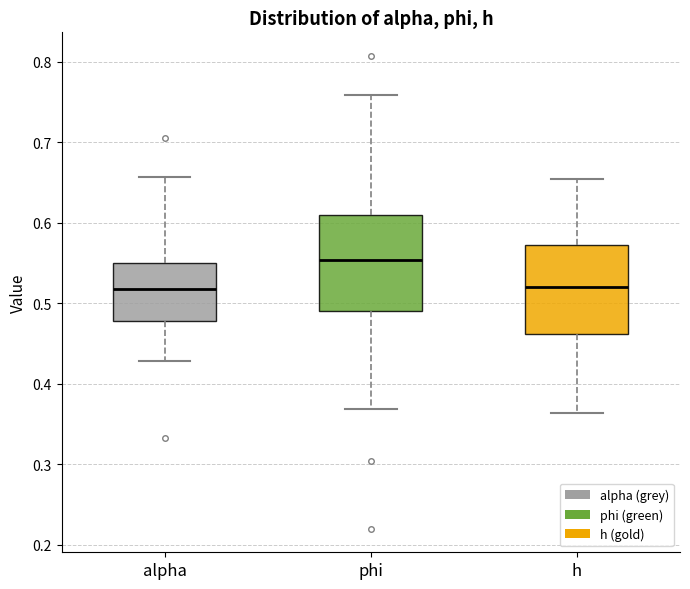

Reading left to right, transcribe this box plot: for each box, give where its median line is, the range the box spans, and where its two whiskers end, as read against the y-axis. The values are not printed on the chart, so give them approximately, as read against the axis.

alpha: median 0.52, box 0.48 to 0.55, whiskers 0.43 to 0.66
phi: median 0.55, box 0.49 to 0.61, whiskers 0.37 to 0.76
h: median 0.52, box 0.46 to 0.57, whiskers 0.36 to 0.65